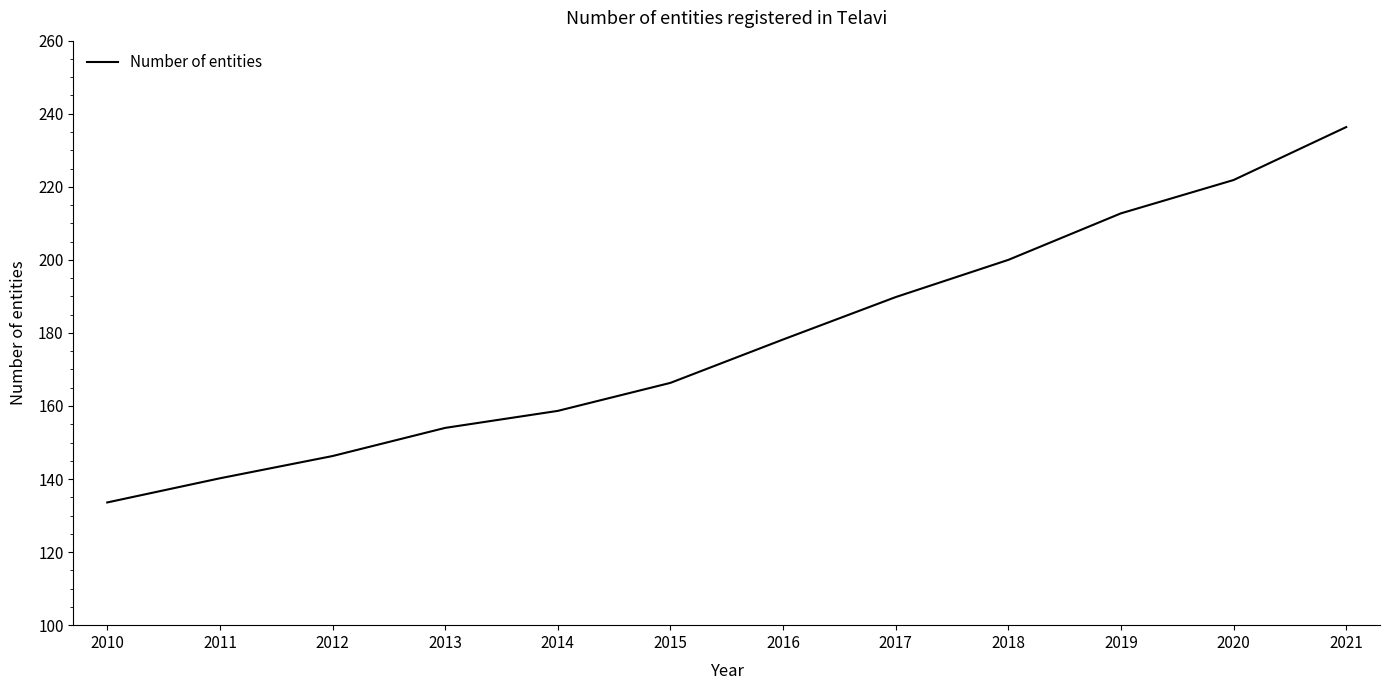

Reading right to left, list all the values displayed in this chart.

236.3	221.9	212.7	200.0	189.8	178.2	166.3	158.7	154.0	146.3	140.2	133.6